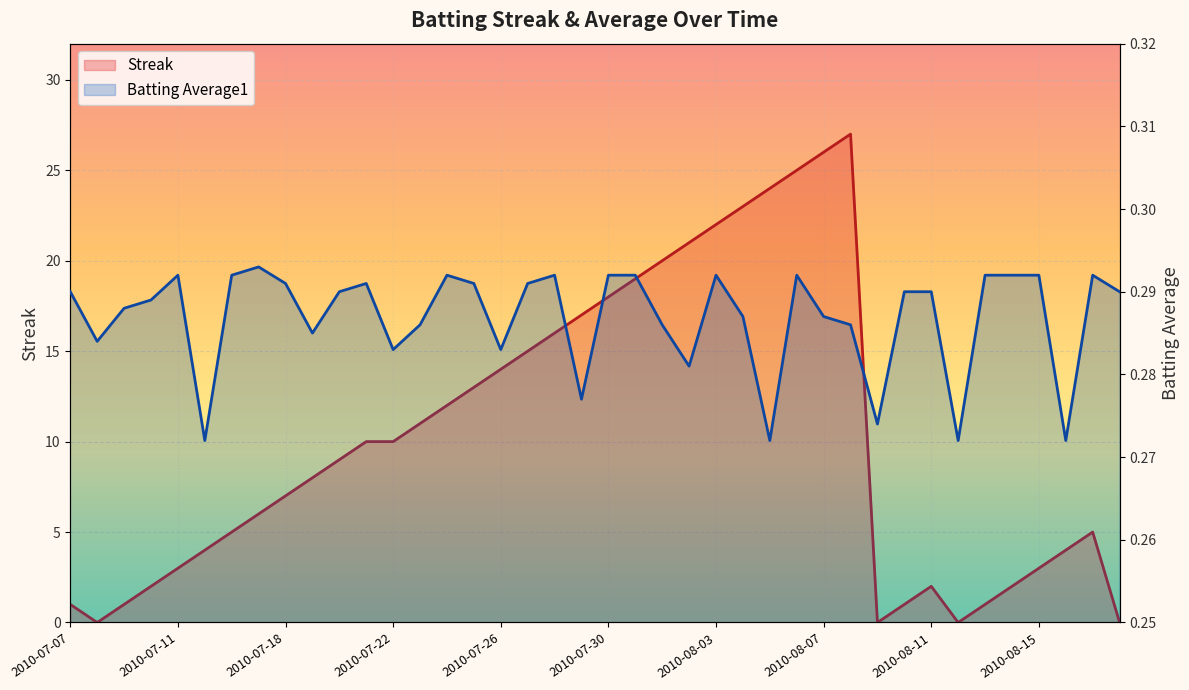

What is the difference between the highest and lowest values at 34?

0.7